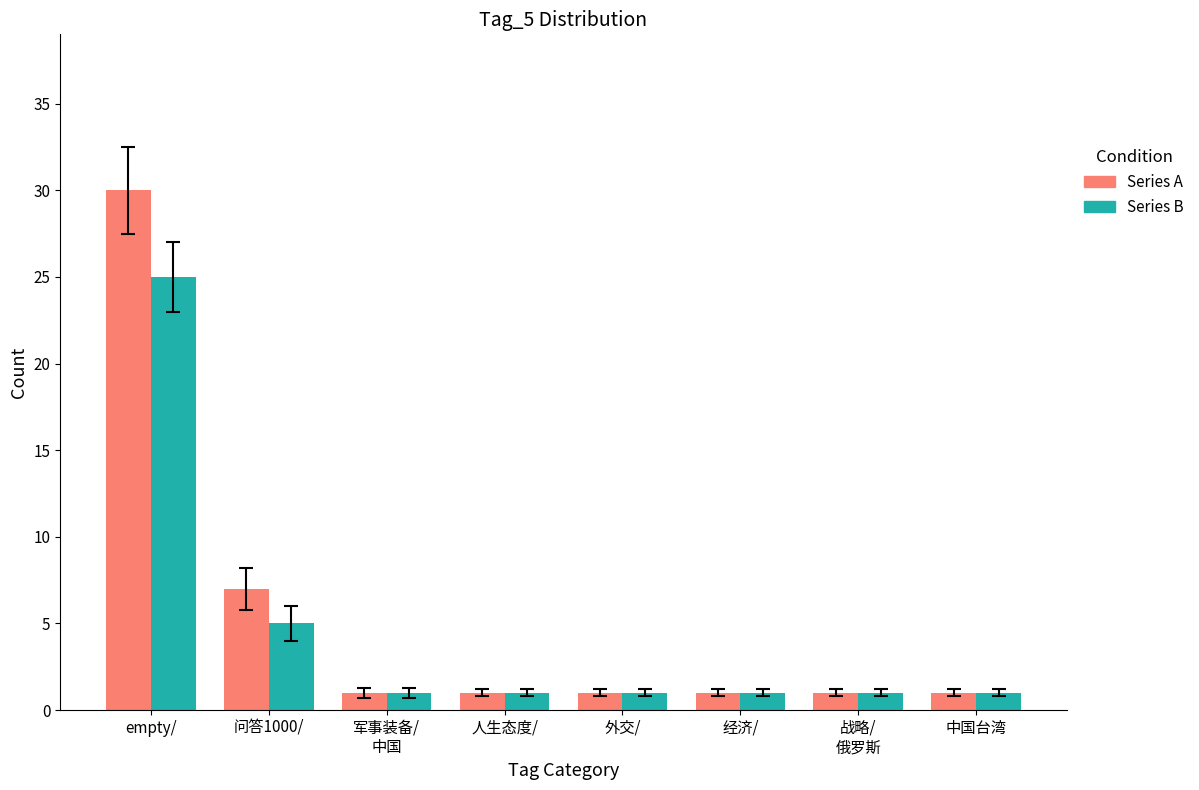

What is the difference between the maximum and minimum values in the Series B series?

24